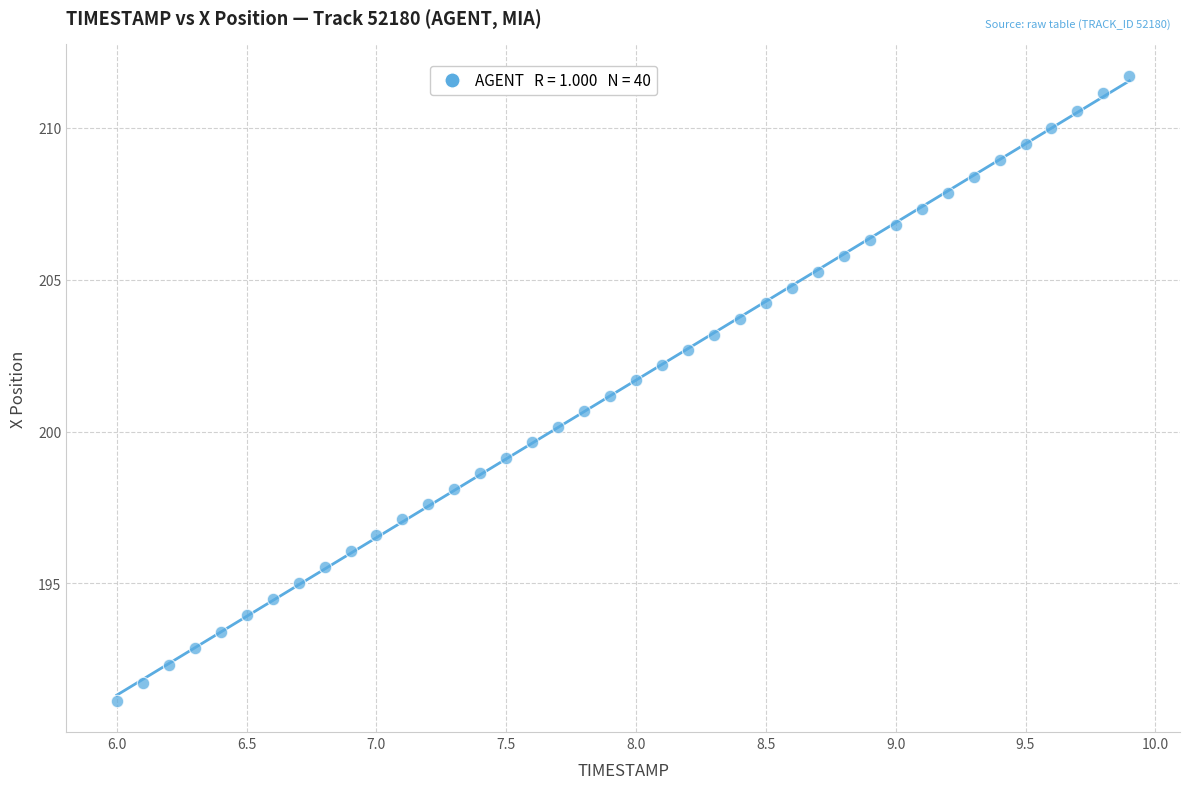

What is the range of X values (max minus min)?

3.9